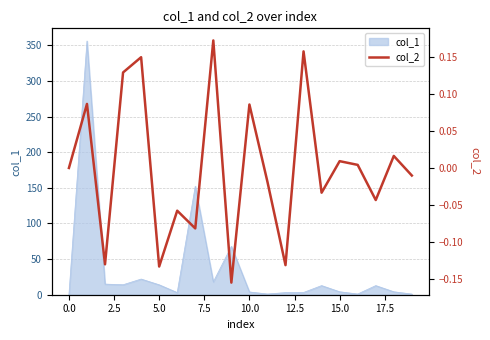

What is the difference between the second highest and minimum values?

0.3